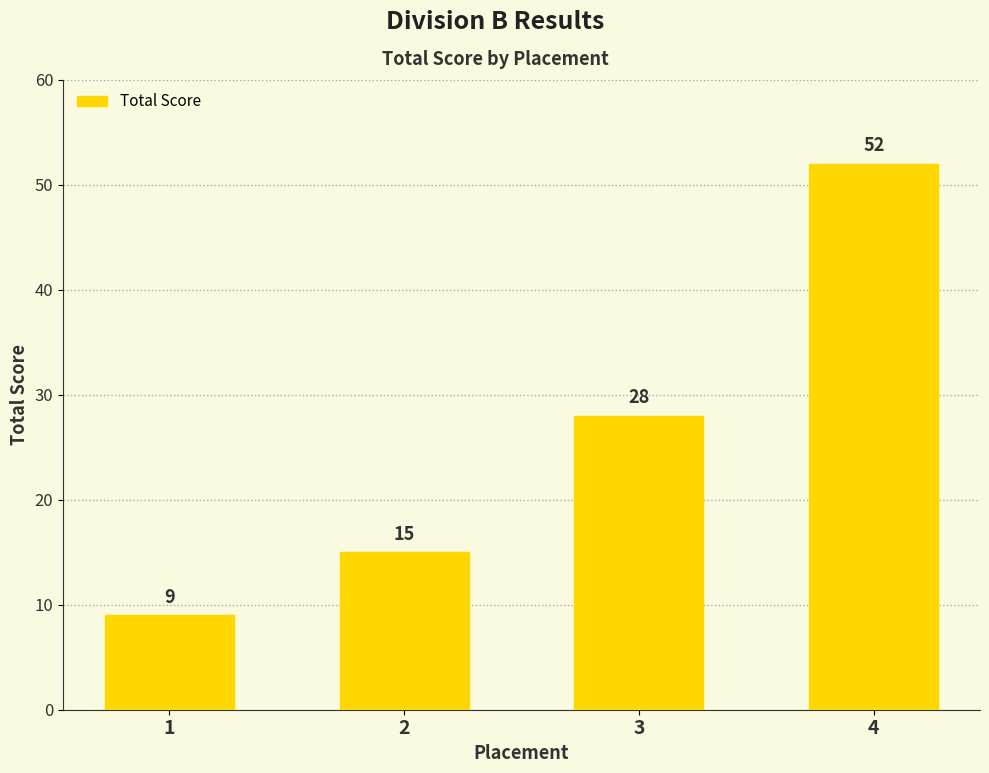

Rank the categories by value from lowest to highest.

1, 2, 3, 4